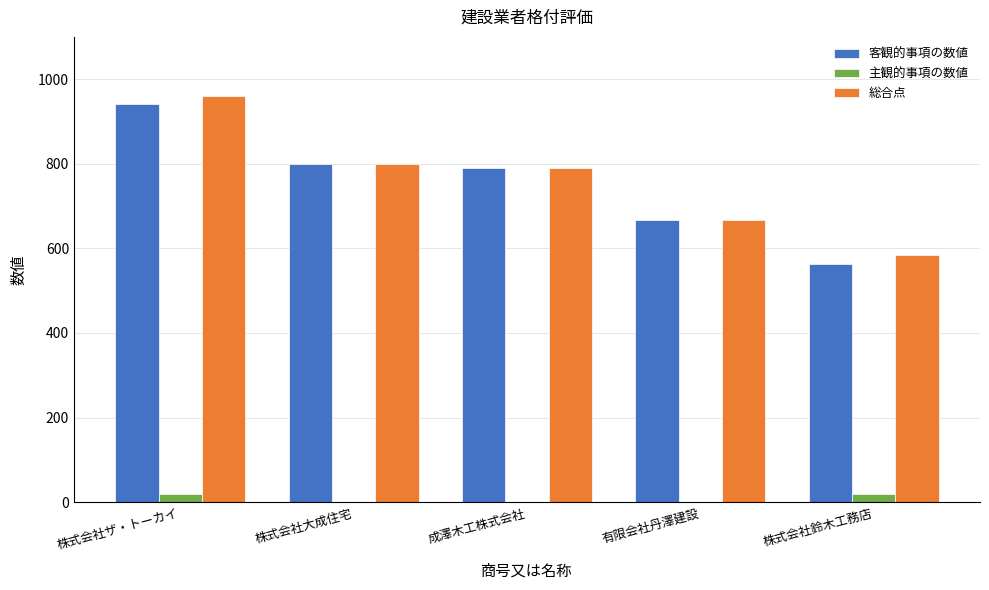

Is the value of 総合点 at 成澤木工株式会社 greater than the value of 主観的事項の数値 at 株式会社大成住宅?

Yes